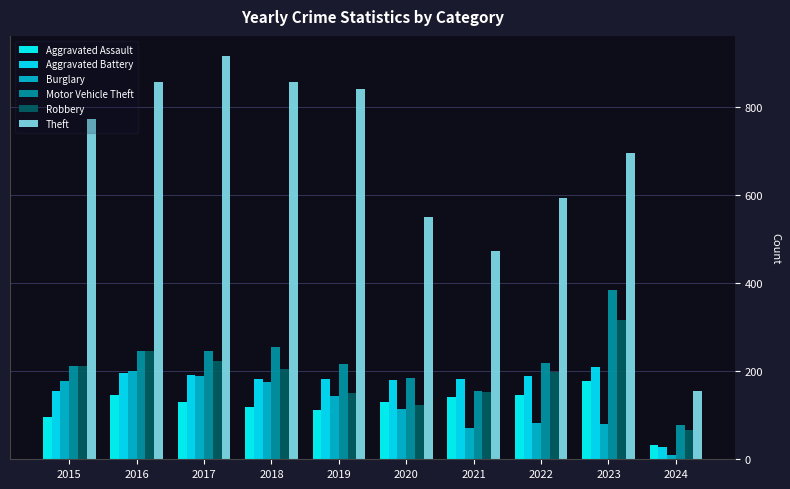

What is the maximum value shown in the chart?

916